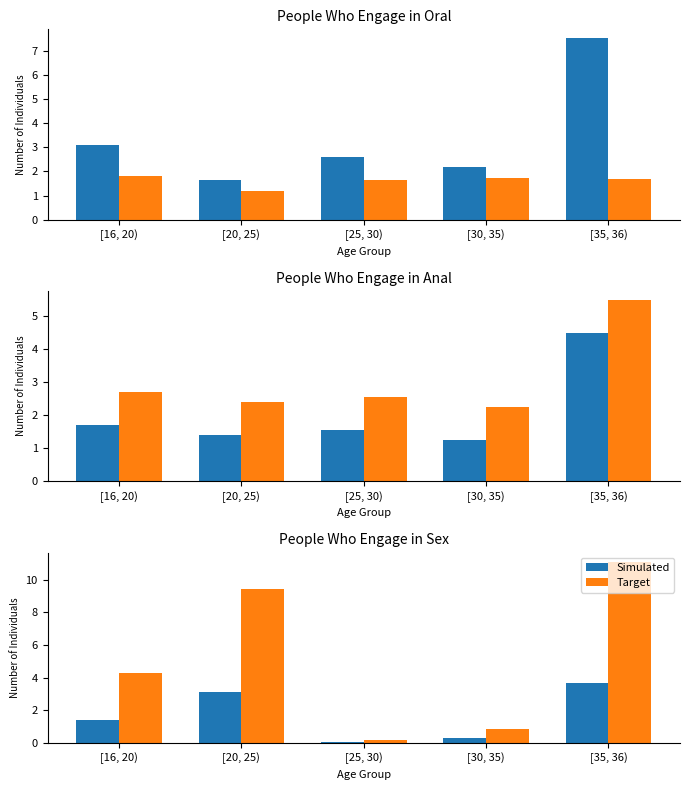

How many groups of bars are there?

5